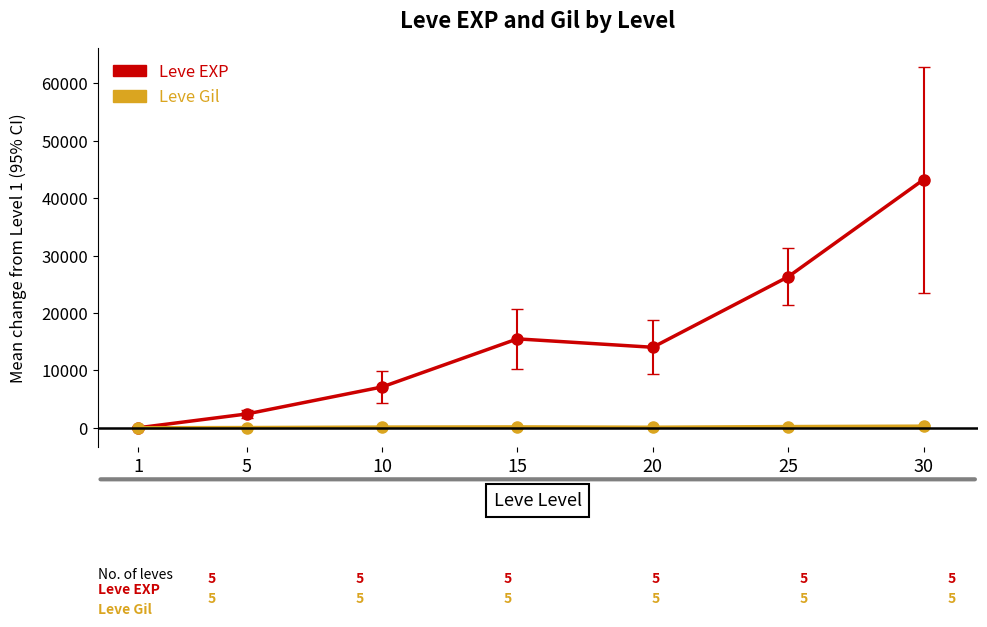

The value of Leve EXP at 10 is 4423.5. True or false?

False